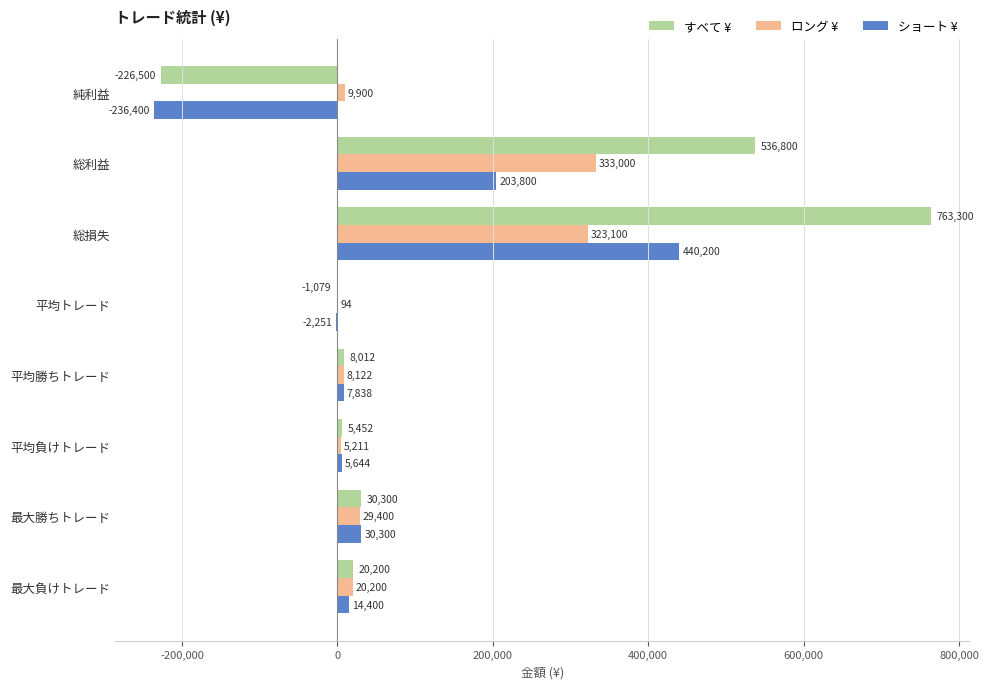

How many values in ショート ¥ are above zero?

6